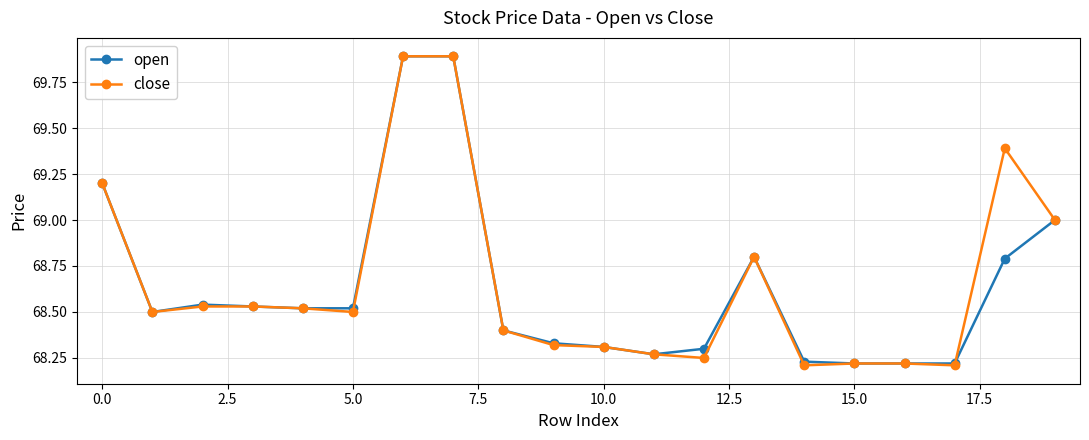

True or false: open has more than 1 interior local peaks.

True